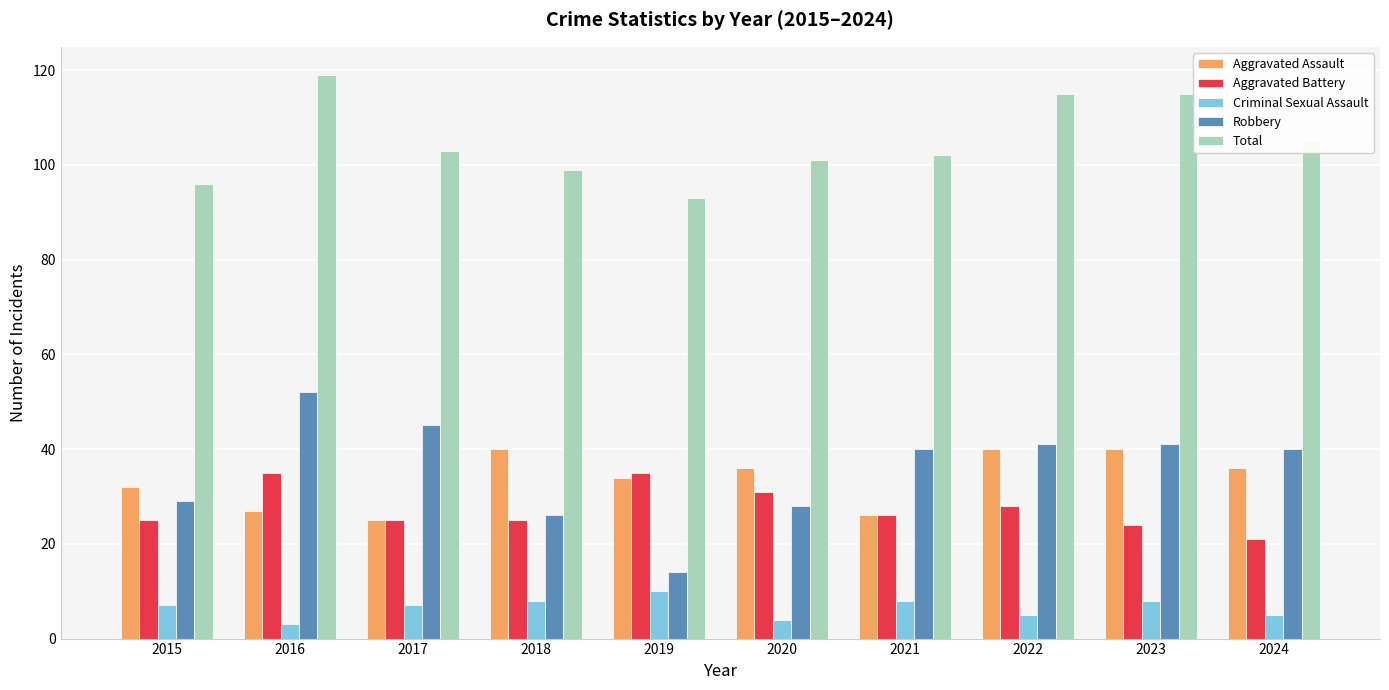

What is the spread (max minus min) of values at 2023?

107